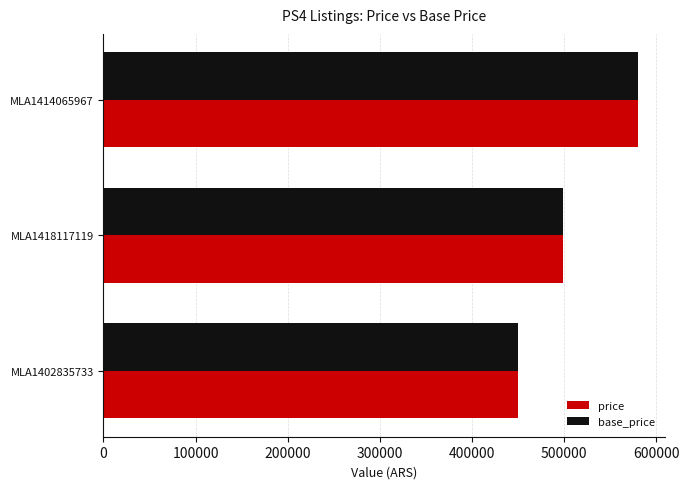

List the labels in order of price value, smallest first.

MLA1402835733, MLA1418117119, MLA1414065967